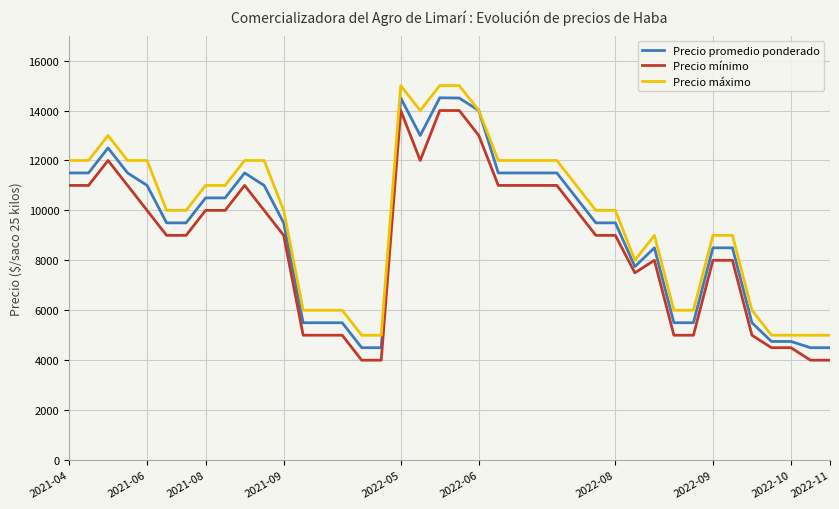

Which series has the widest spread of values?

Precio promedio ponderado